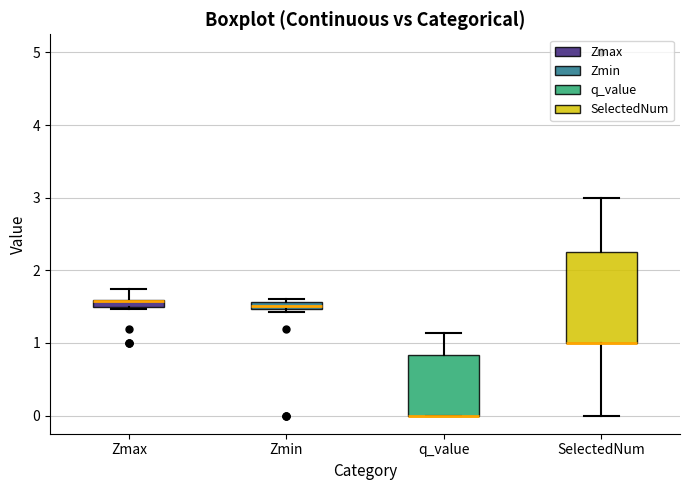

Comparing the boxes themselves (not the whiskers), which one is the tallest?

SelectedNum